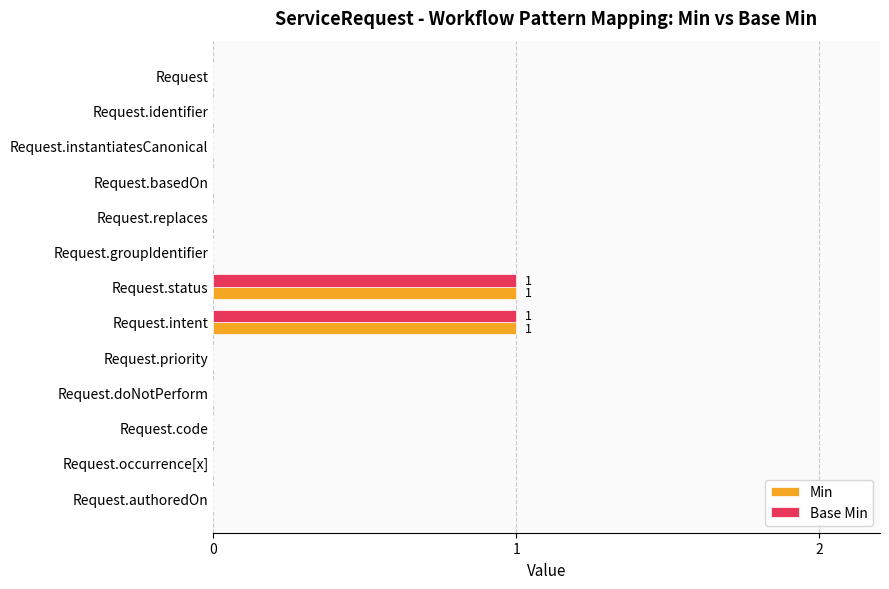

How many series are shown in this chart?

2